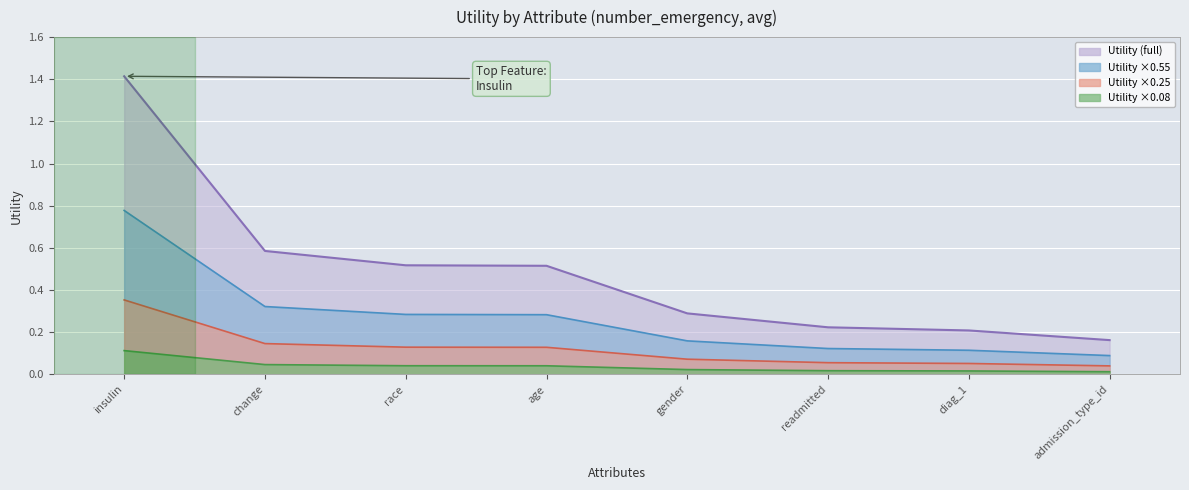

Which label corresponds to the largest value in the chart?

insulin